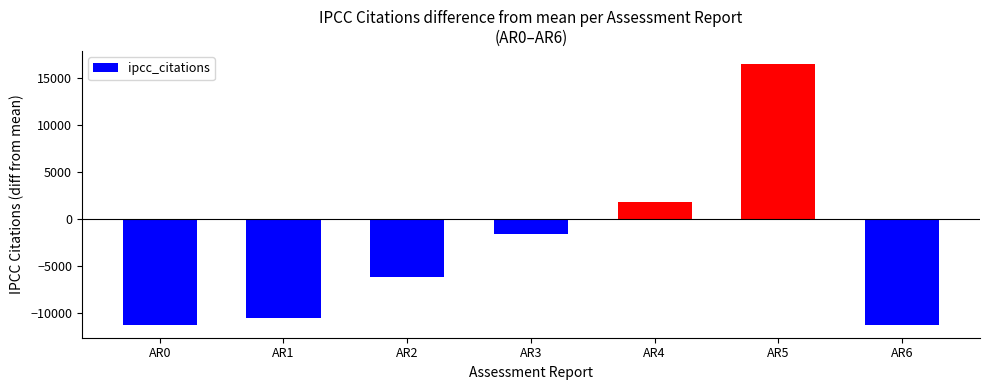

The chart shows a value of 5446.0 at AR5. True or false?

False